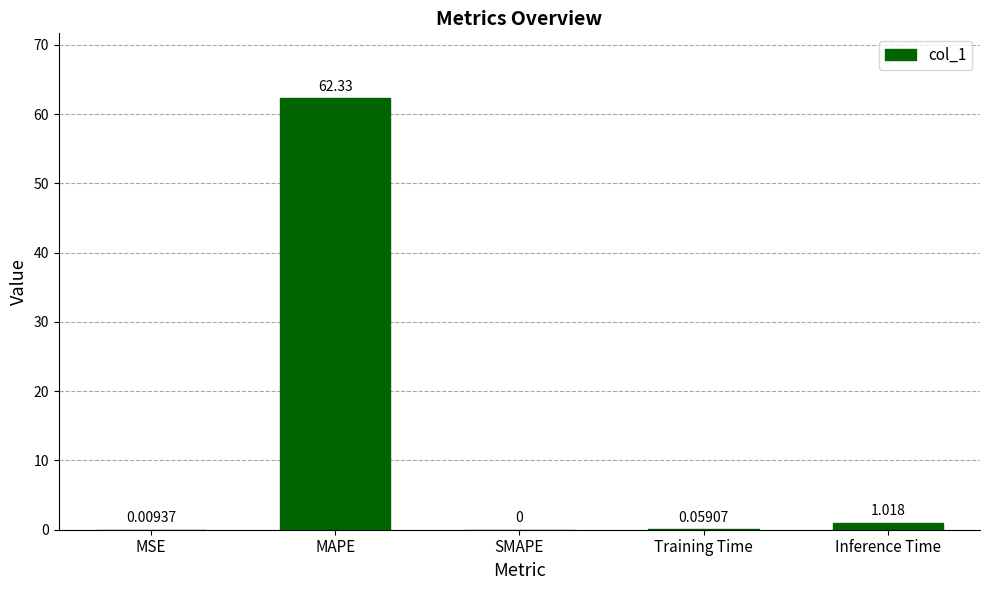

What is the sum of all values?

63.4